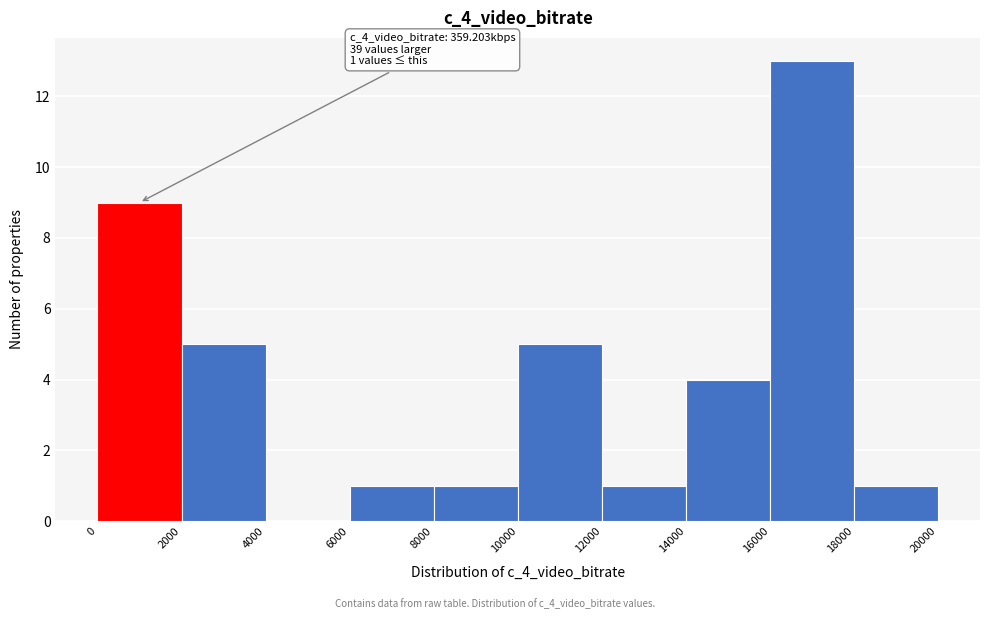

Which range on the x-axis has the tallest bar?

16000 to 18000